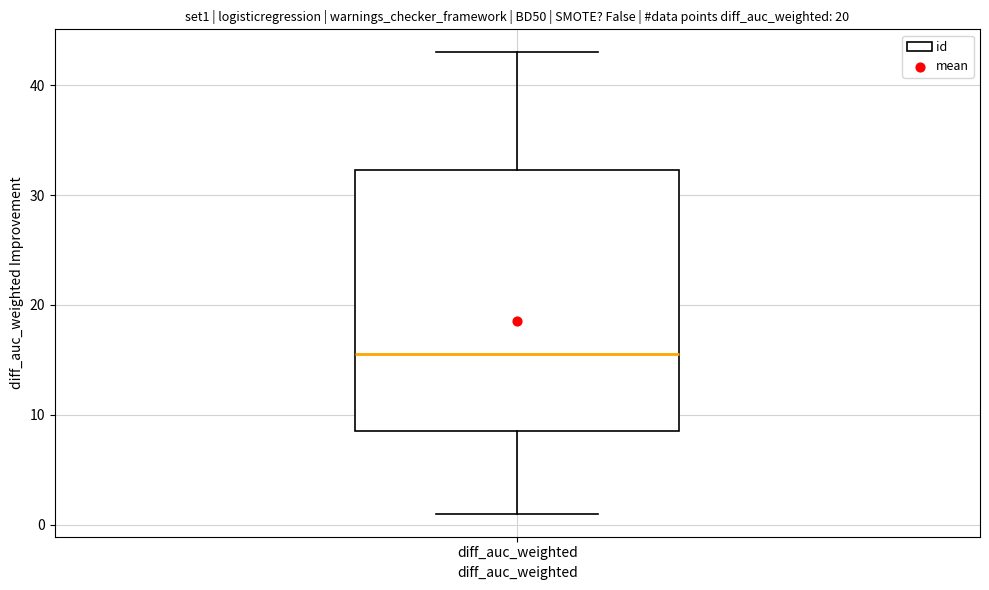

Read this box plot against the y-axis: the position of the median line, the range covered by the box, and the ends of both whiskers. The values are not printed on the chart, so give them approximately, as read against the axis.

median 16, box 9 to 32, whiskers 1 to 43